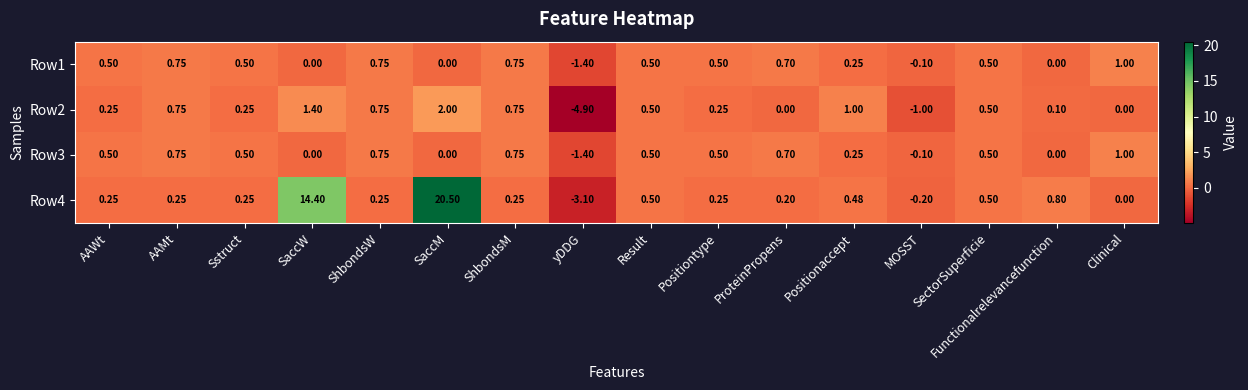

At which label does Row2 first exceed 0?

AAWt